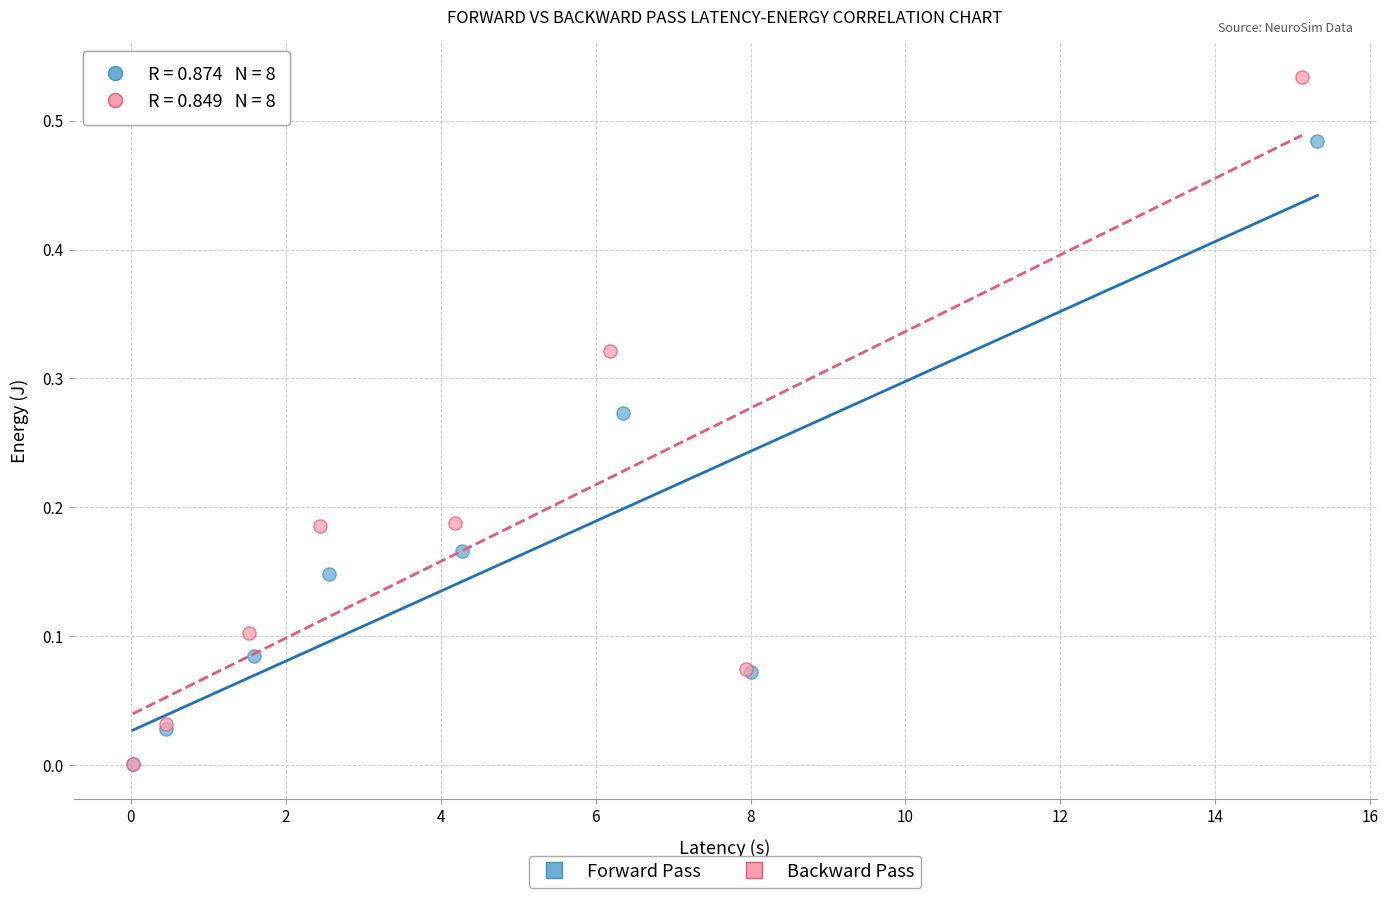

Which series has the largest Y range (max minus min)?

Backward Pass